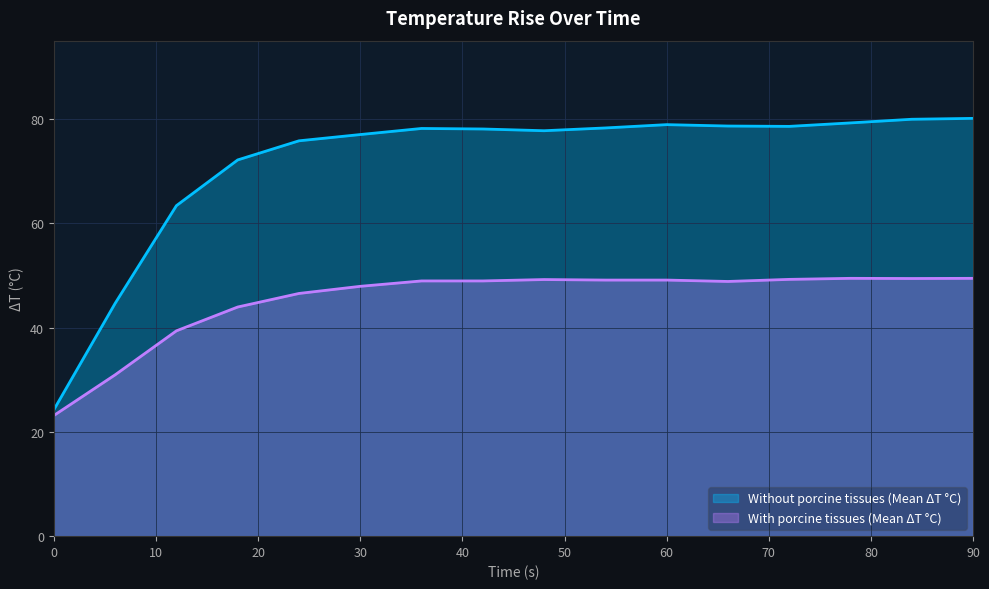

What is the maximum value shown in the chart?

80.1